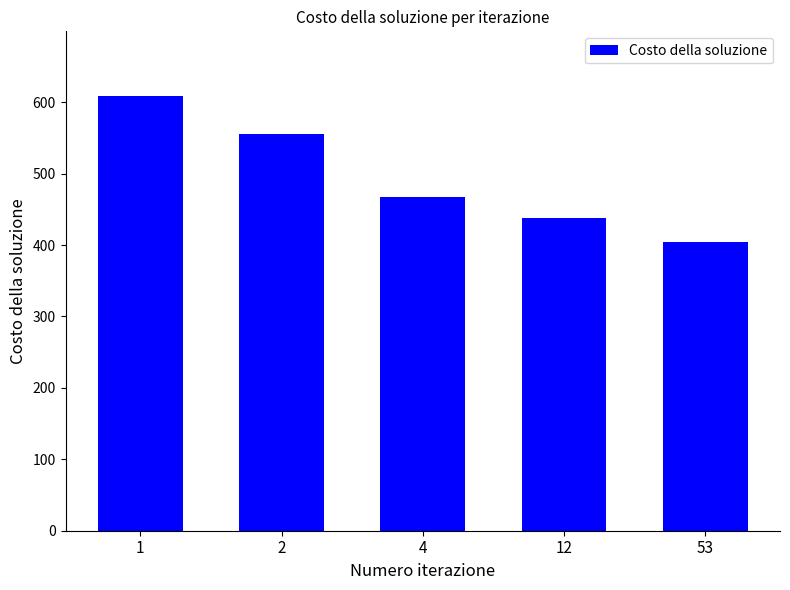

What is the minimum value shown in the chart?

404